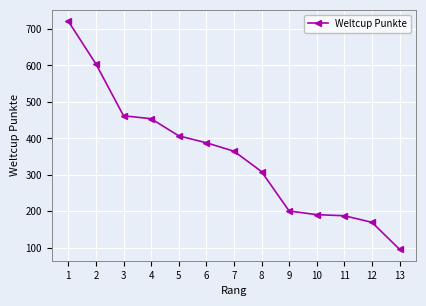

How many lines are shown in the chart?

1